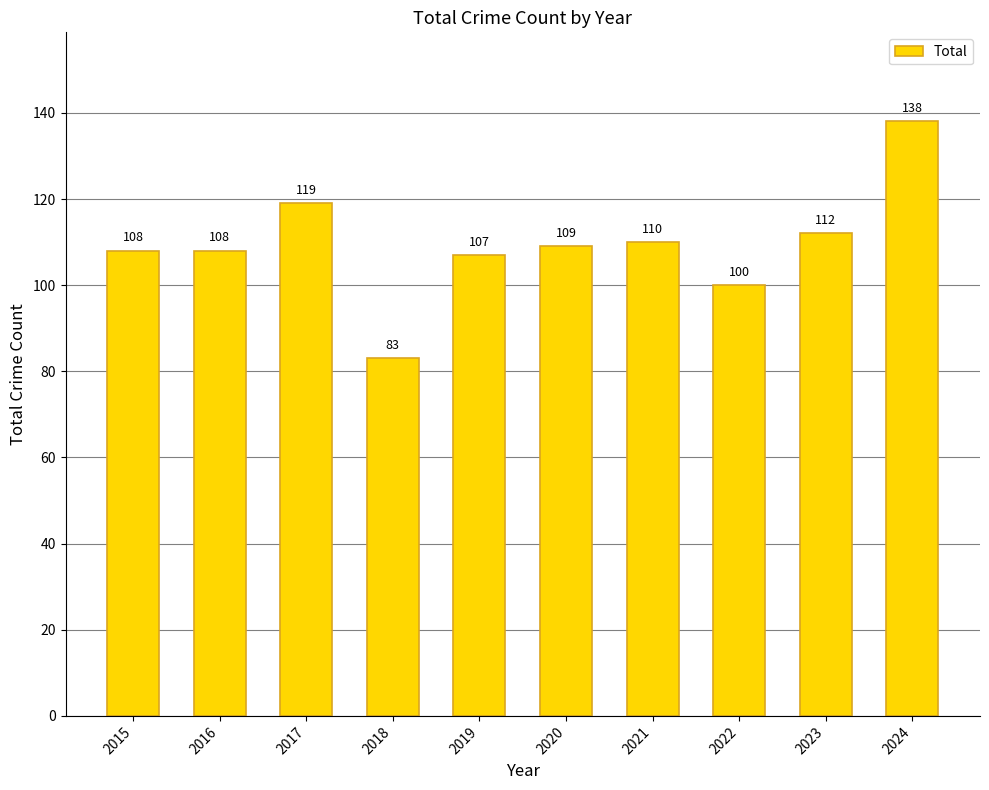

The value at 2017 is 205. True or false?

False